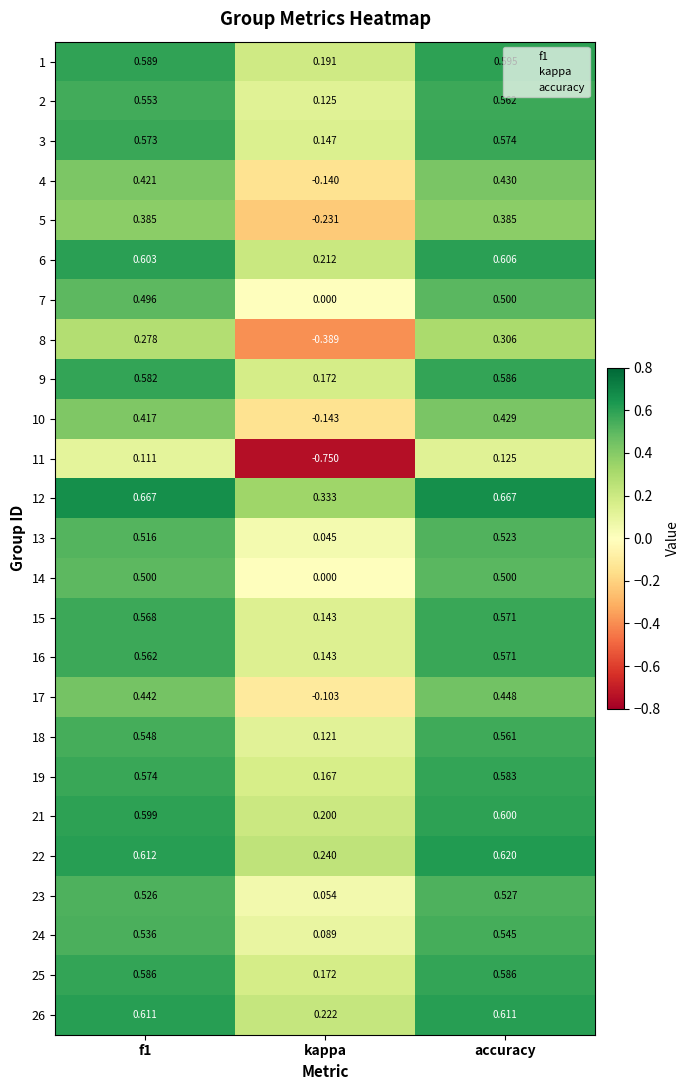

At which category is the sum across all series the highest?

accuracy